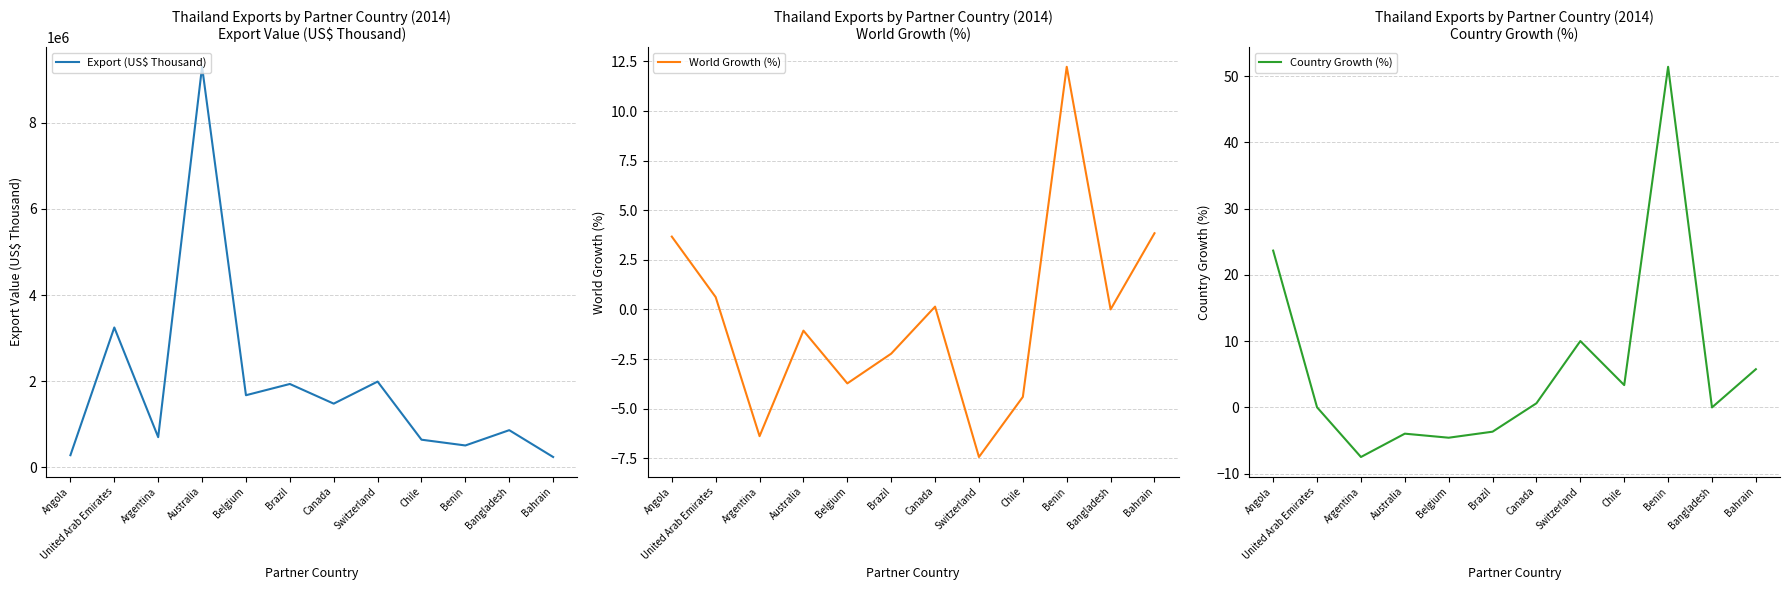

Reading right to left, extract all data points from this chart.

Export (US$ Thousand): Bahrain=240611.4	Bangladesh=863374.5	Benin=508284.8	Chile=642325.3	Switzerland=1991446.9	Canada=1478949.4	Brazil=1935666.0	Belgium=1674462.3	Australia=9298849.2	Argentina=700764.3	United Arab Emirates=3247204.0	Angola=282294.8
World Growth (%): Bahrain=3.8	Bangladesh=0.0	Benin=12.2	Chile=-4.4	Switzerland=-7.4	Canada=0.1	Brazil=-2.2	Belgium=-3.7	Australia=-1.1	Argentina=-6.4	United Arab Emirates=0.6	Angola=3.7
Country Growth (%): Bahrain=5.8	Bangladesh=0.0	Benin=51.4	Chile=3.4	Switzerland=10.0	Canada=0.6	Brazil=-3.7	Belgium=-4.6	Australia=-4.0	Argentina=-7.5	United Arab Emirates=0.0	Angola=23.7